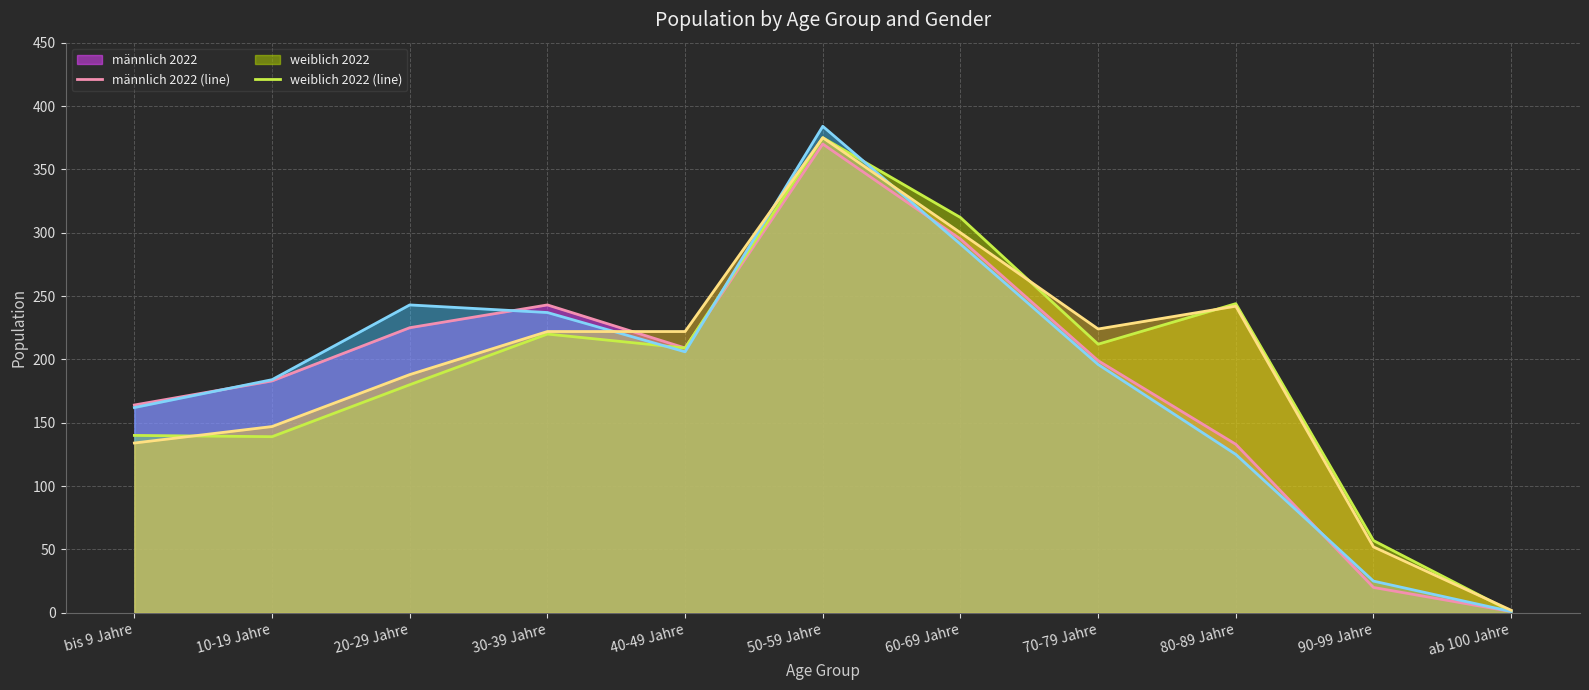

At how many categories does at least one series exceed 45?

10